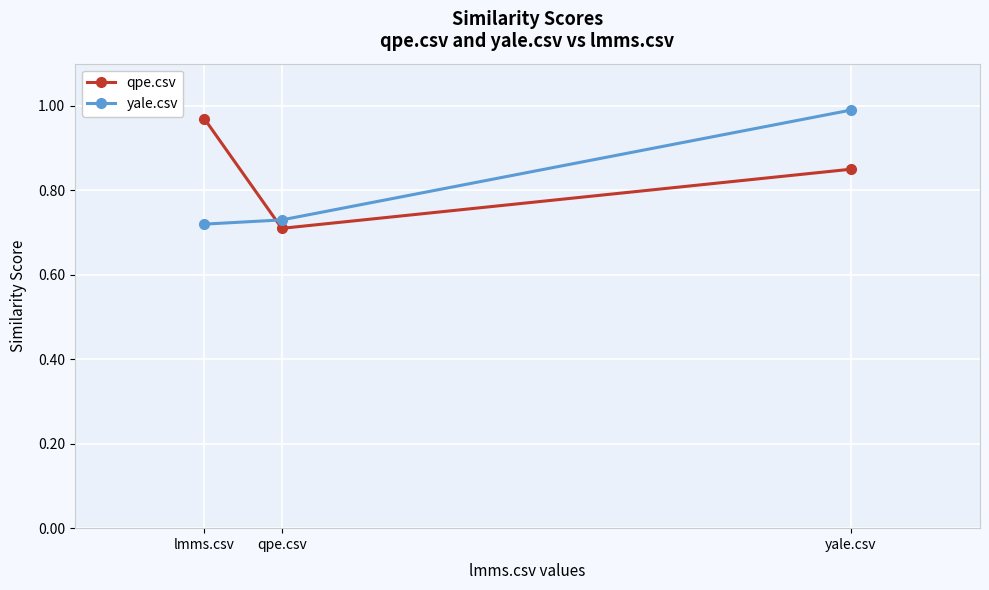

Is this an area chart (filled region under the line)?

No